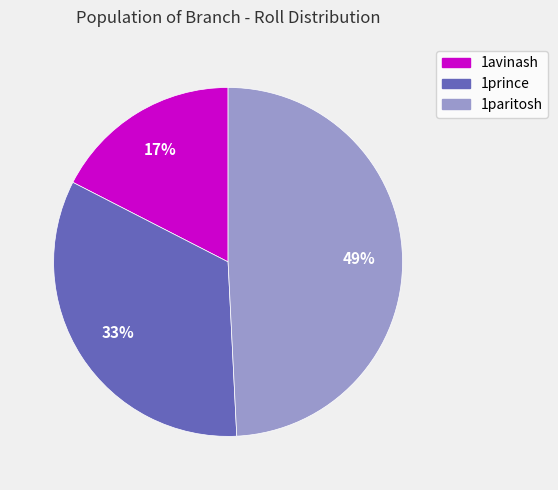

How many slices are in this pie chart?

3